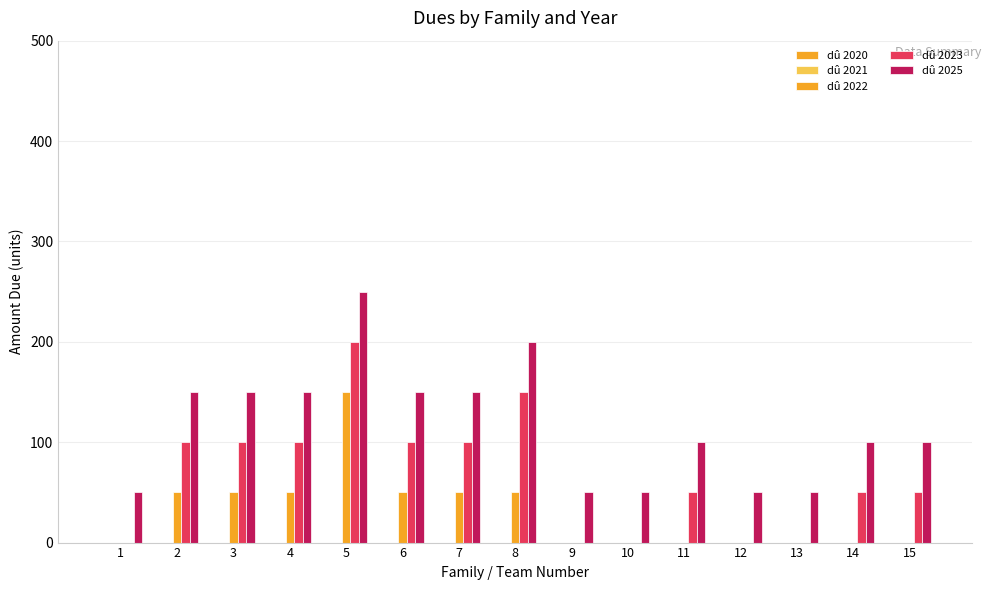

How many distinct data groups are displayed?

3